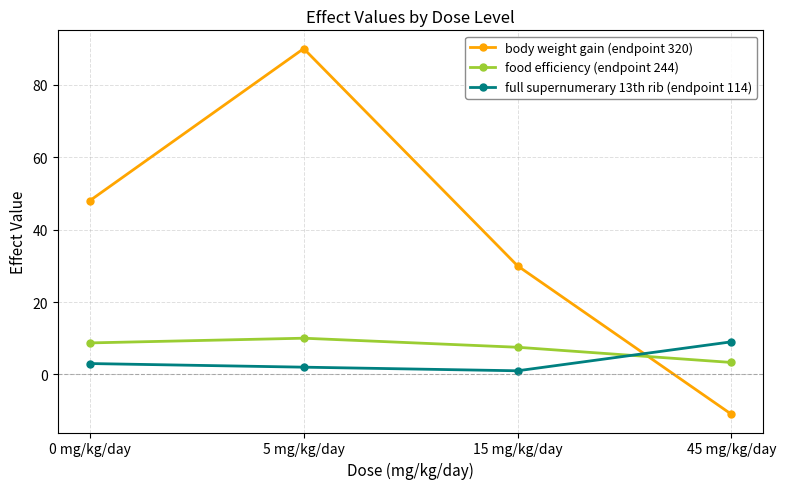

What is the smallest value displayed?

-11.0